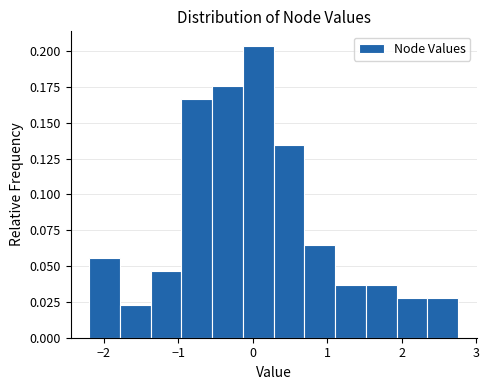

Over which range of the x-axis is the bar tallest?

-0.1 to 0.3